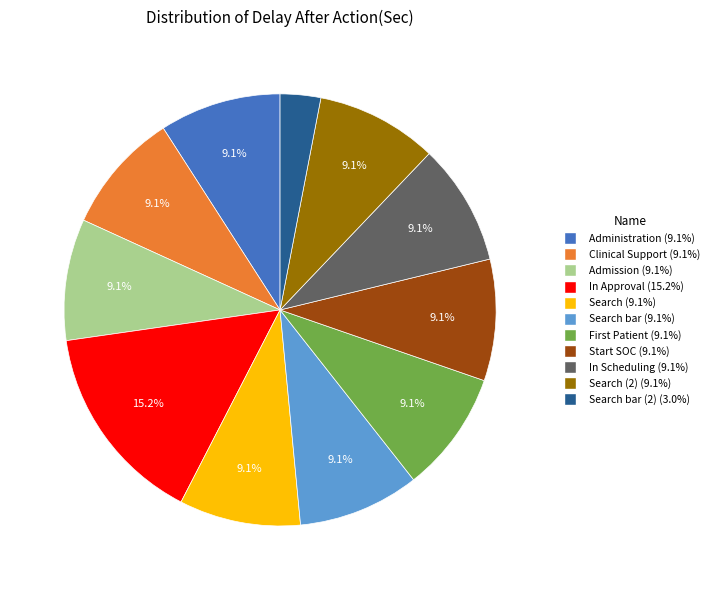

Is there any slice that represents more than half of the pie?

No